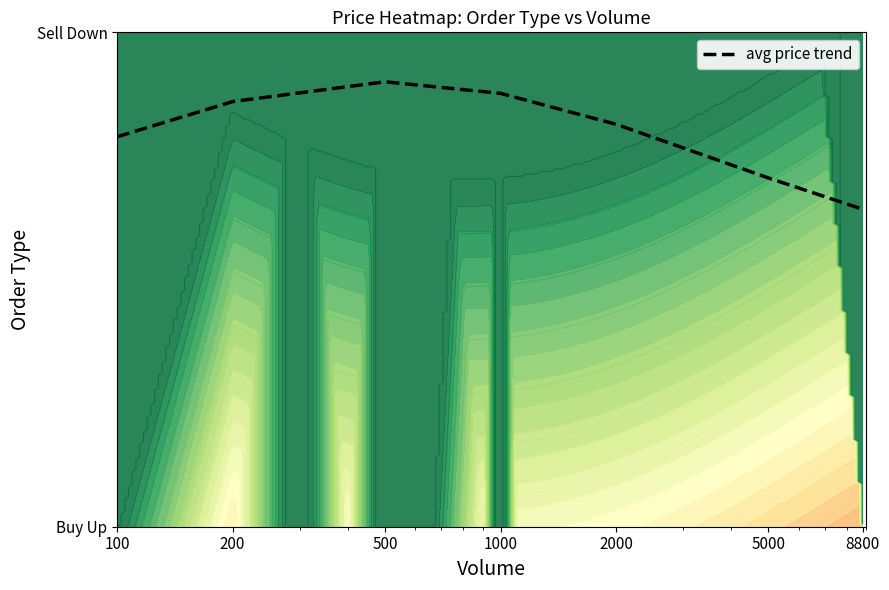

List the labels in order of value, largest first.

500, 1000, 200, 2000, 100, 5000, 8800